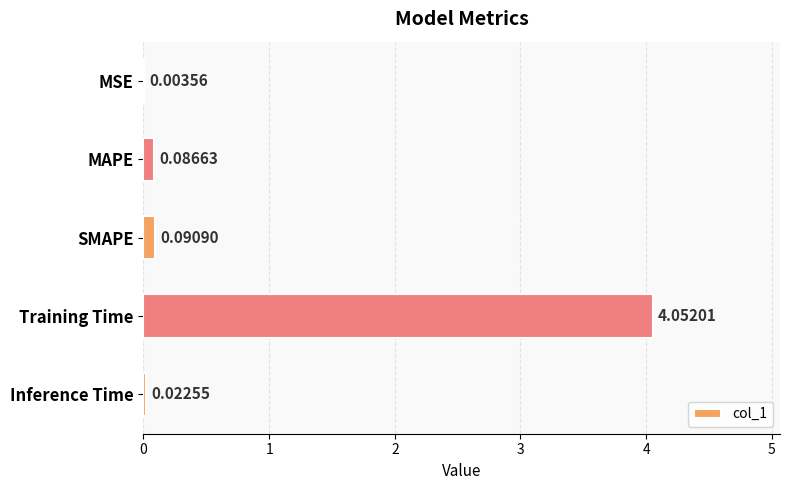

What is the change in value from MSE to SMAPE?

+0.1